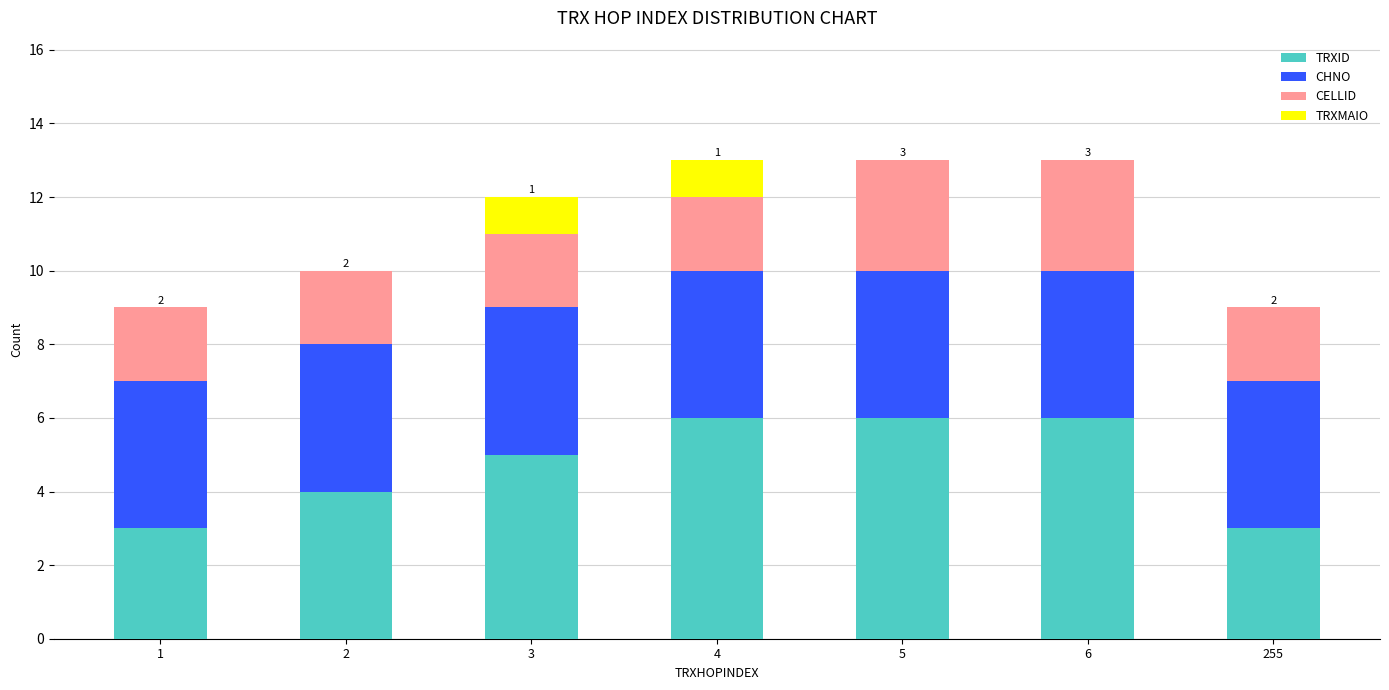

Reading left to right, what are the values for TRXID?

1=3	2=4	3=5	4=6	5=6	6=6	255=3